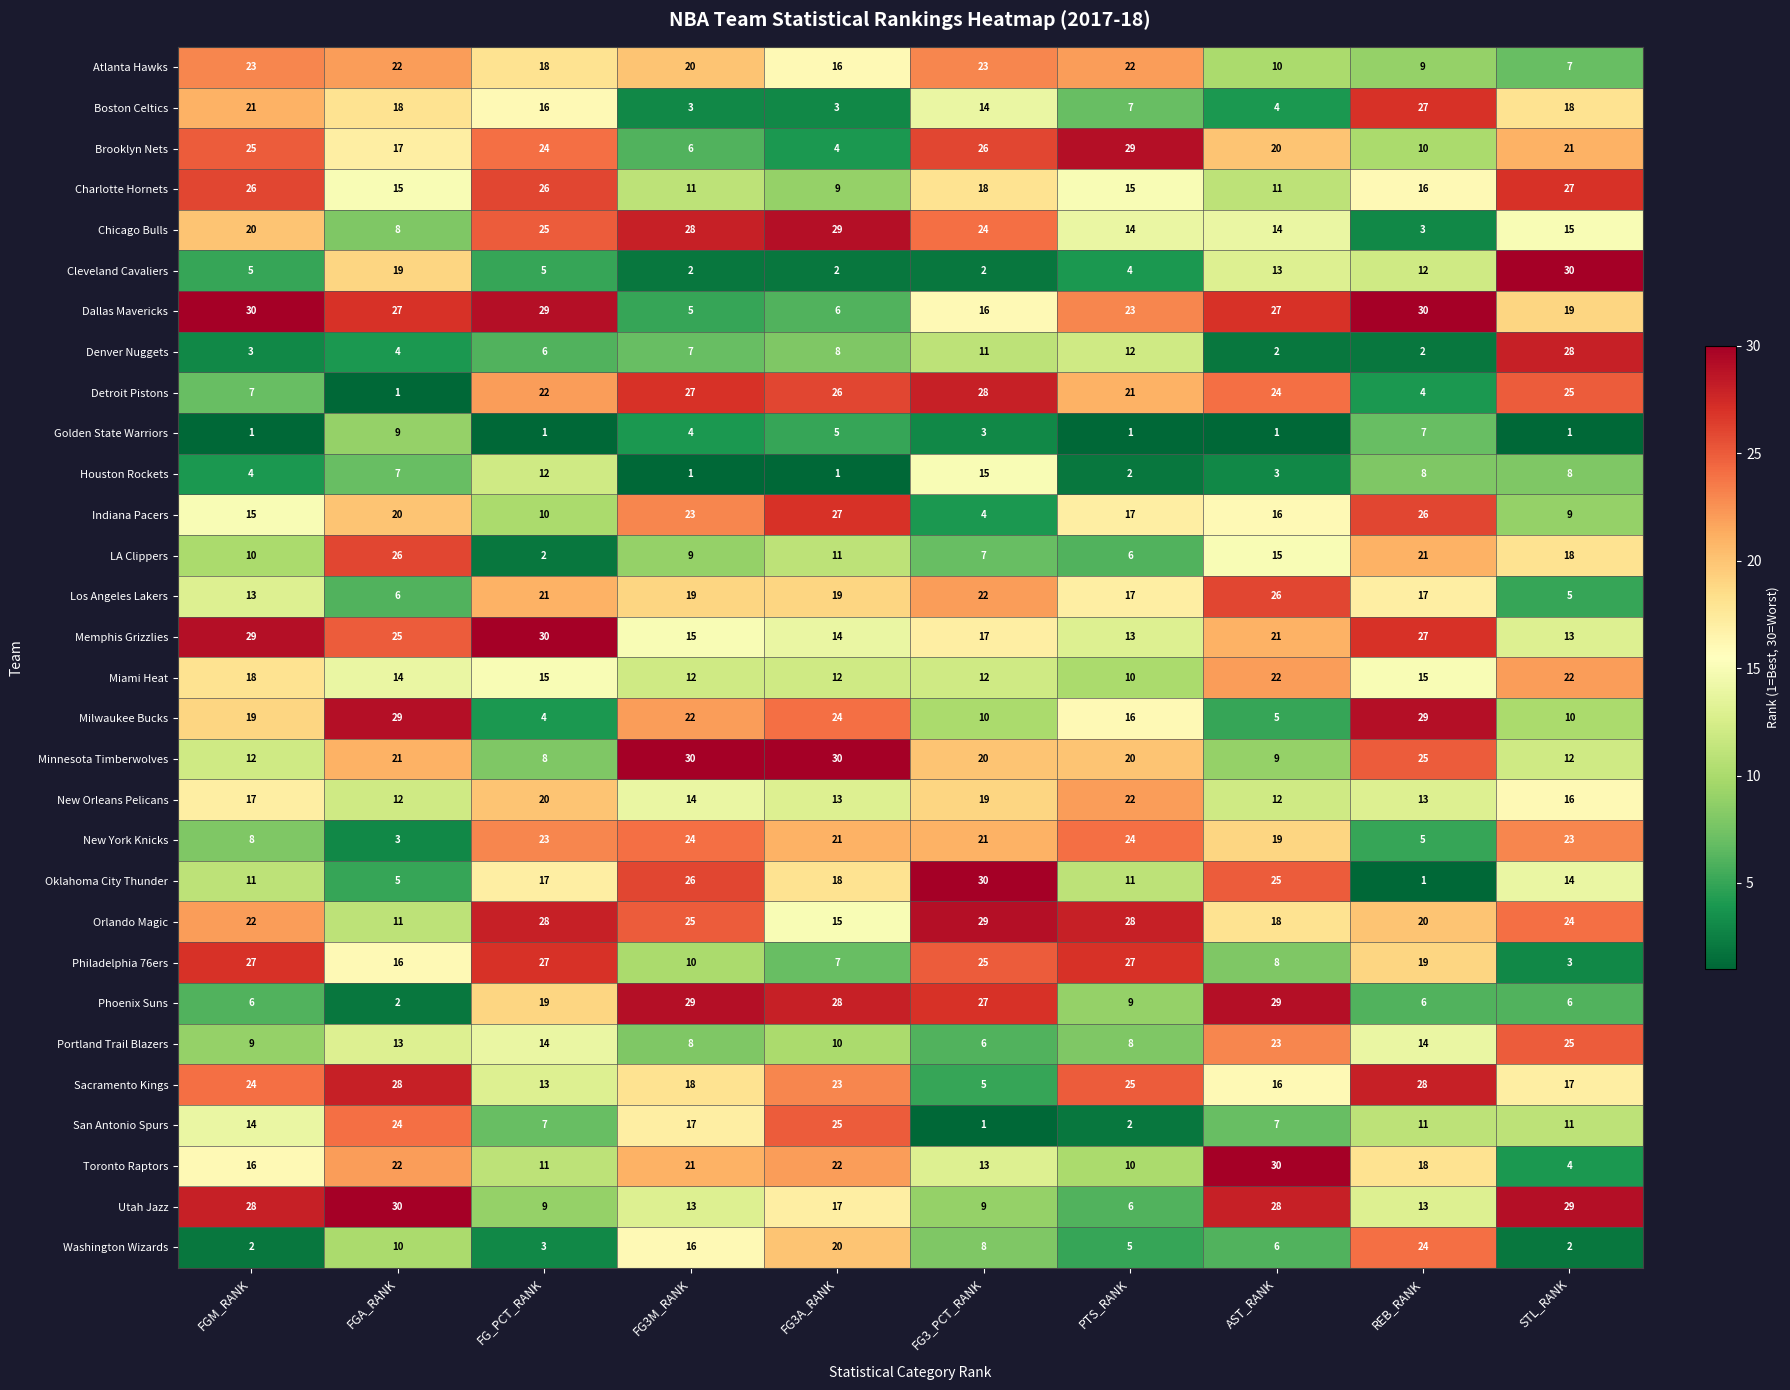

What is the total value across all series at STL_RANK?

462